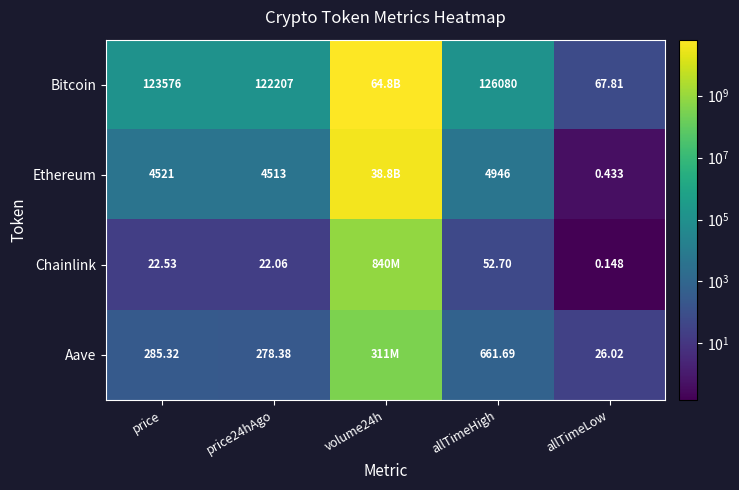

What is the total value across all series at volume24h?

104763064089.0